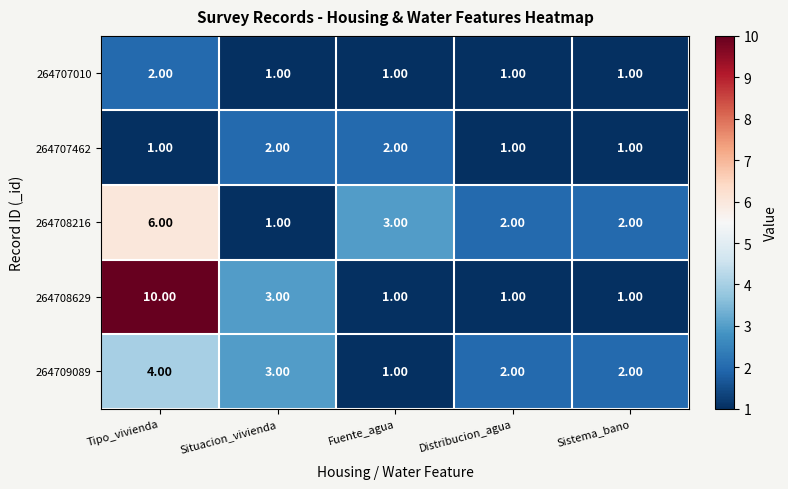

What is the sum of the 264708629 values at Situacion_vivienda and Fuente_agua?

4